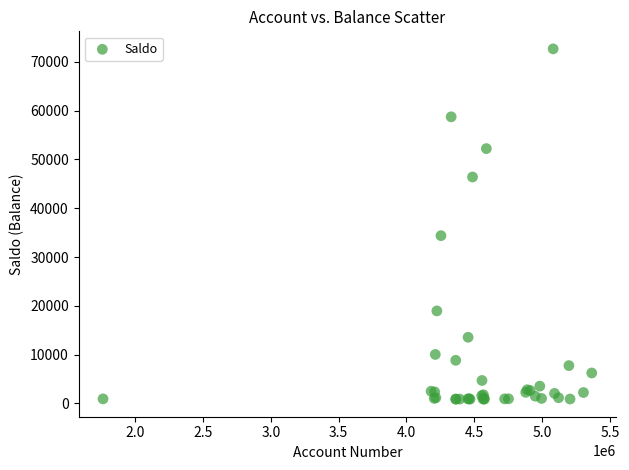

What Y value in the scatter plot is closest to 36766?

34383.0